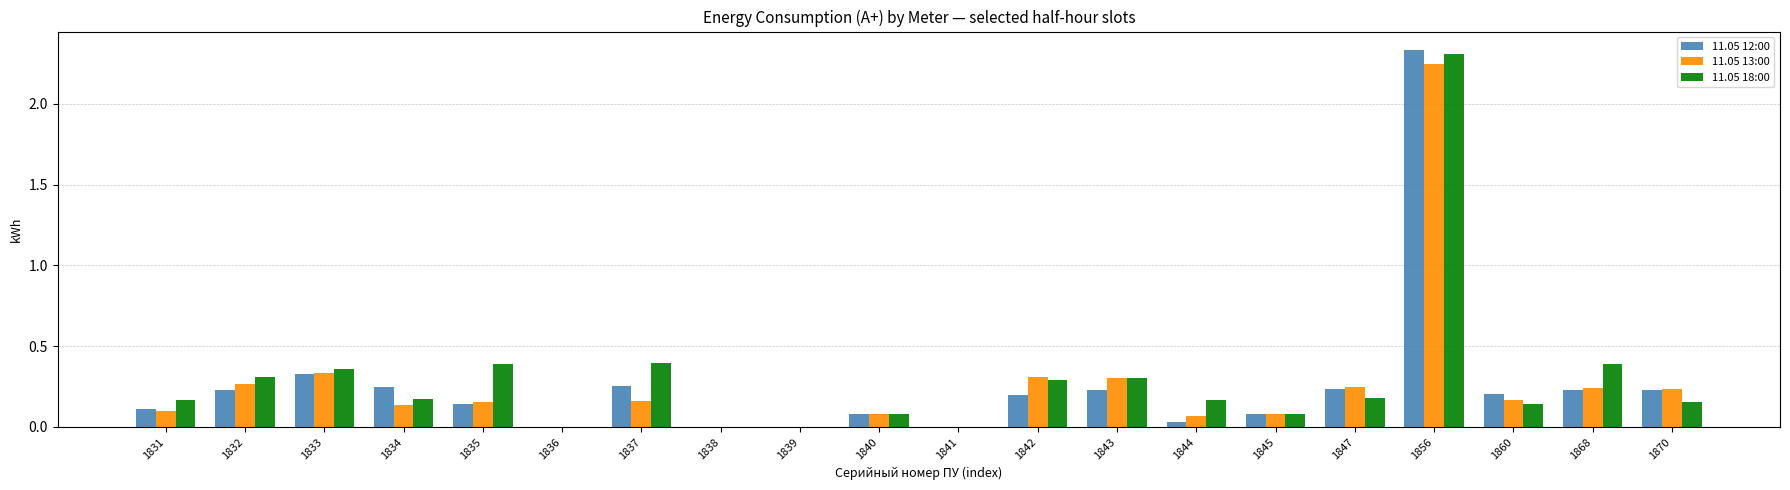

Is the value of 11.05 13:00 at 1856 greater than the value of 11.05 12:00 at 1840?

Yes